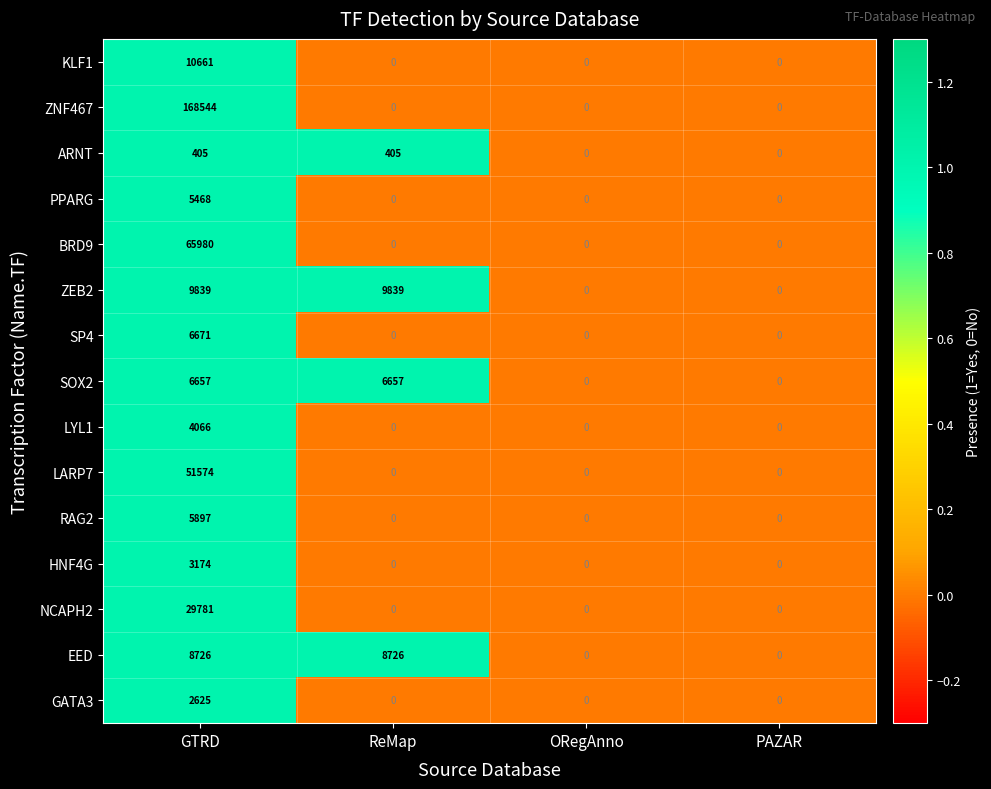

Rank the series by their maximum value, from highest to lowest.

ZNF467, BRD9, LARP7, NCAPH2, KLF1, ZEB2, EED, SP4, SOX2, RAG2, PPARG, LYL1, HNF4G, GATA3, ARNT